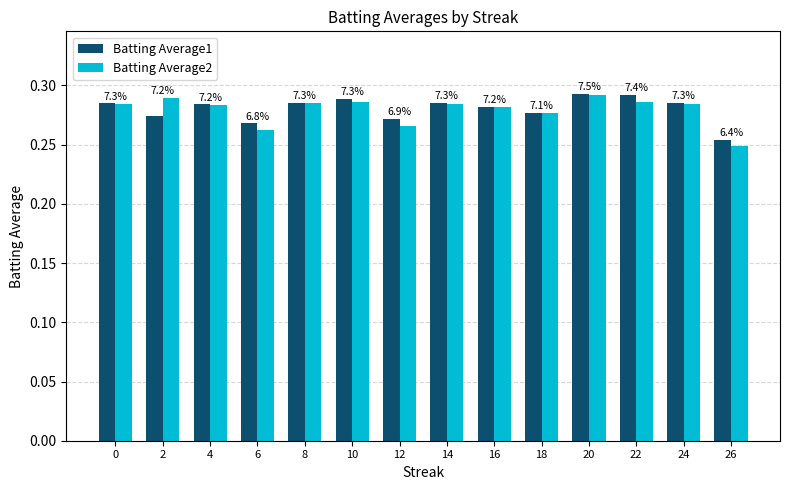

What are all the series names shown in the legend?

Batting Average1, Batting Average2